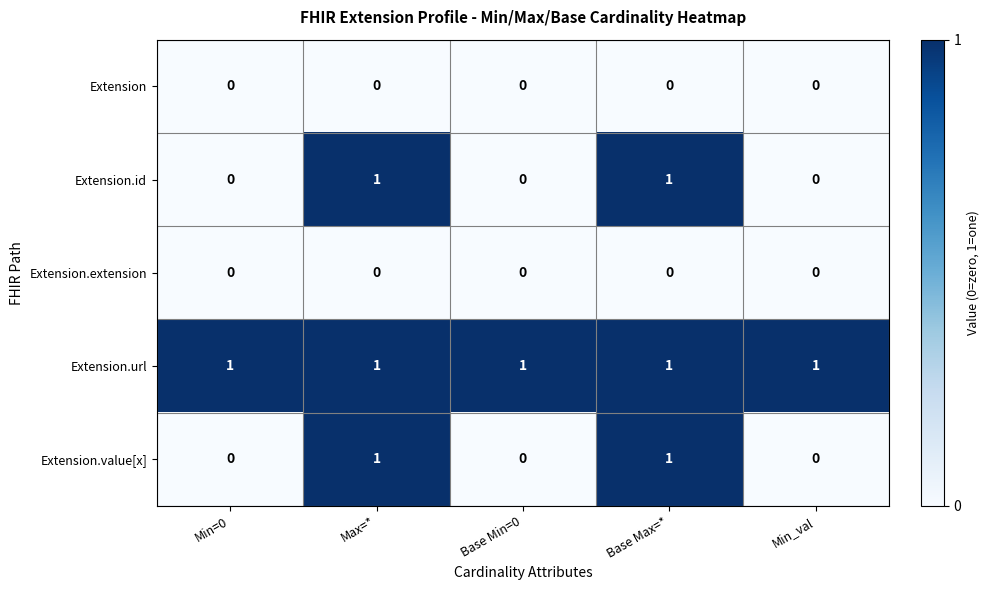

What is the sum of all Extension.url values?

5